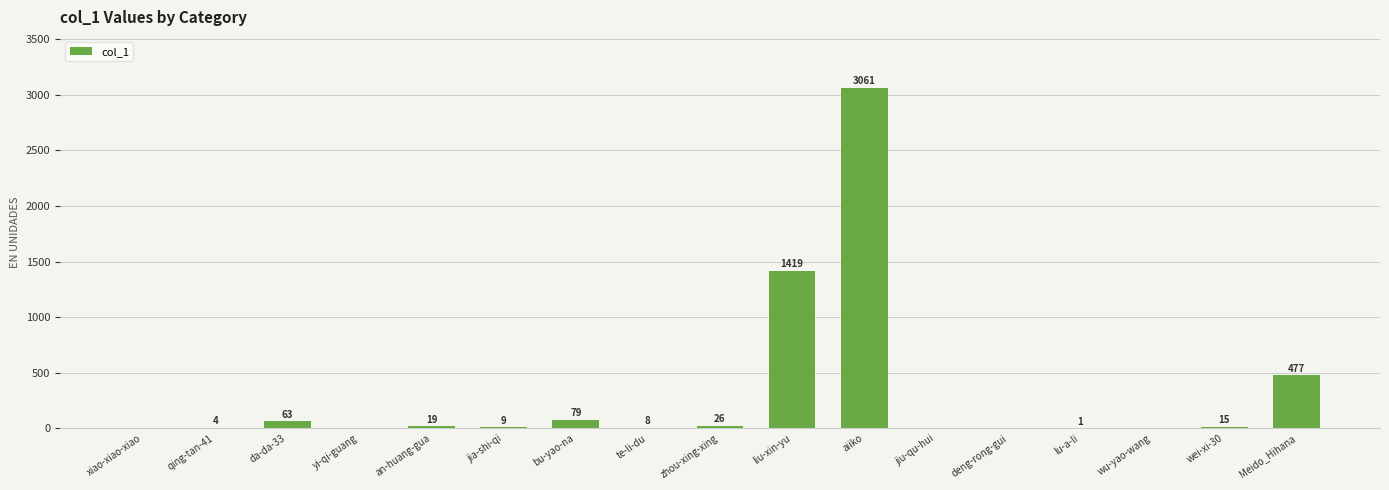

What is the approximate value at qing-tan-41?

4